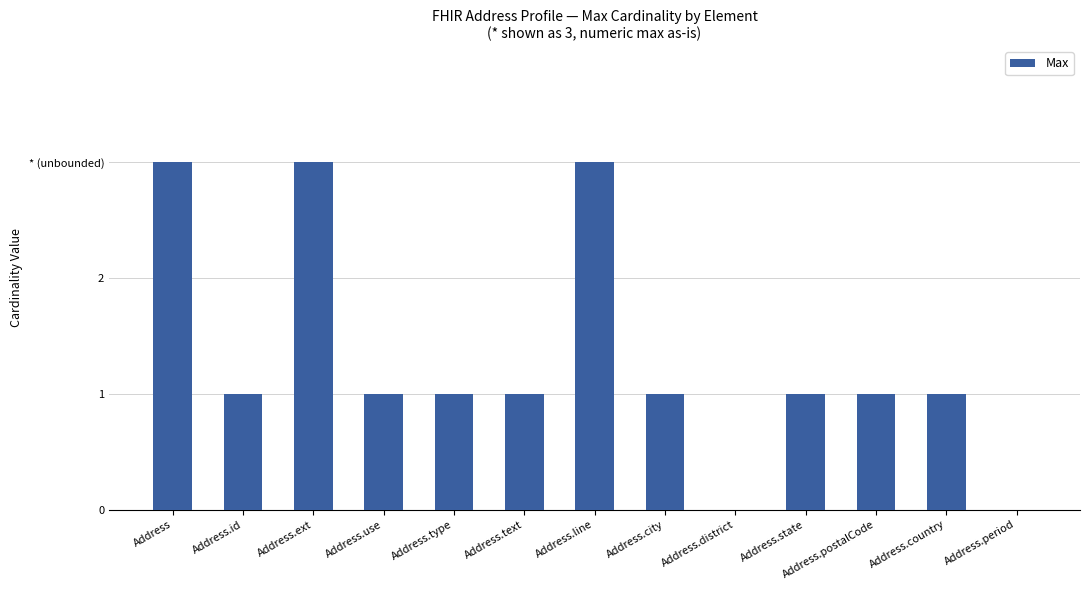

Are the bars horizontal?

No